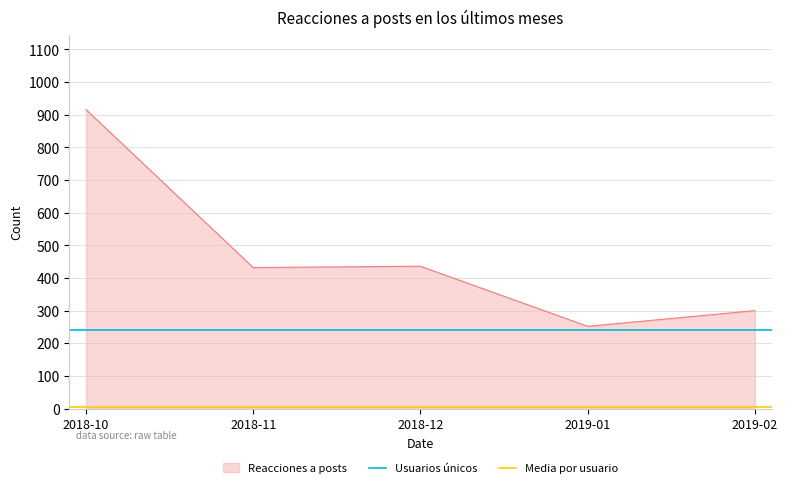

The value of Reacciones a posts at 2018-11 is 432. True or false?

True